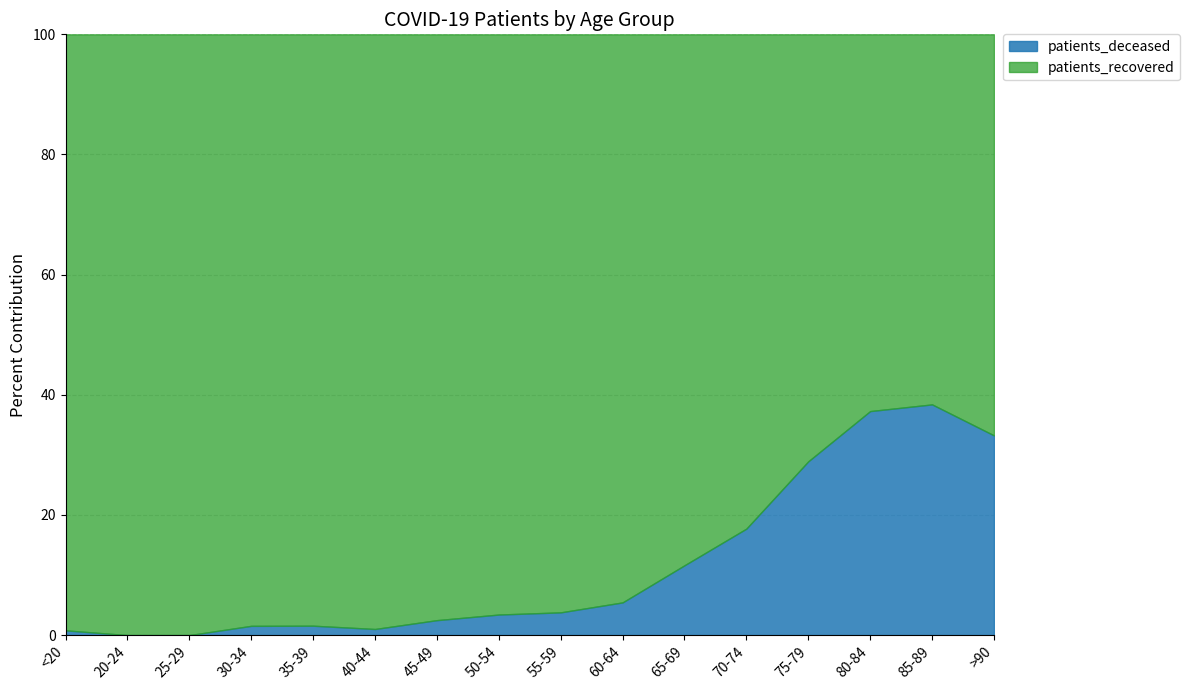

Reading left to right, transcribe all the data shown in this chart.

patients_deceased: 2	0	0	3	4	3	14	29	37	63	127	266	472	519	379	121
patients_recovered: 251	83	166	192	252	293	549	819	941	1095	966	1235	1160	873	608	243